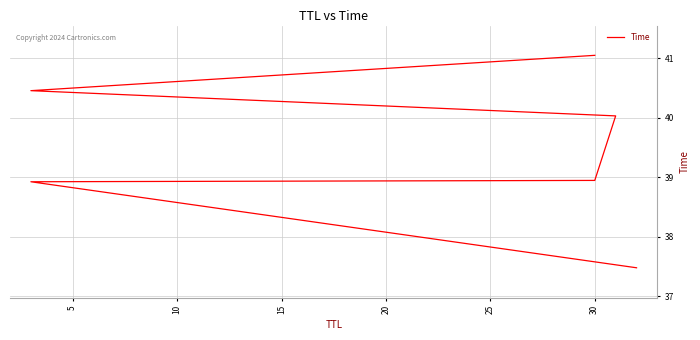

True or false: the data shows 26.7 at 30.

False